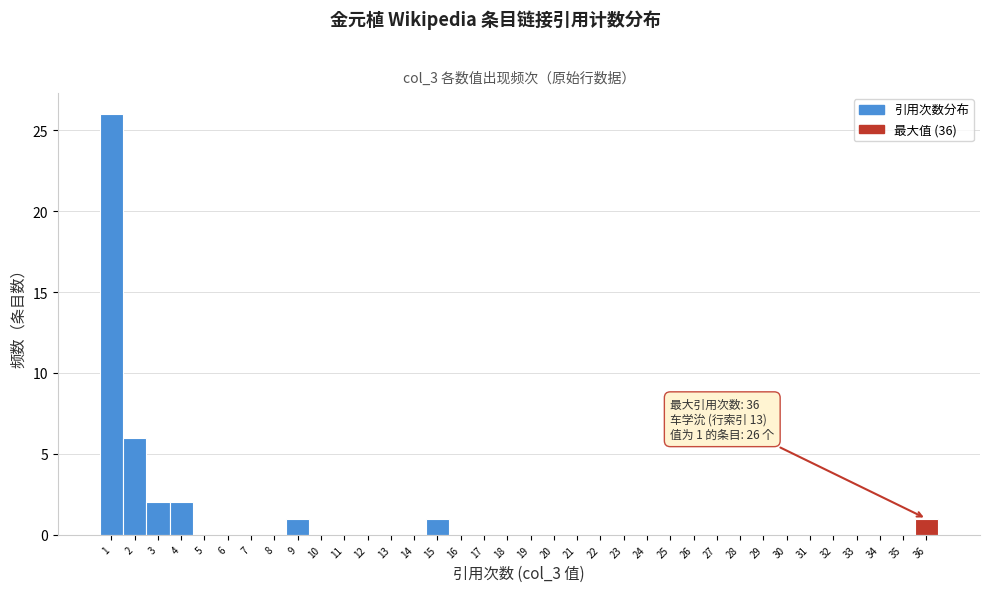

Which range on the x-axis has the tallest bar?

0.5 to 1.5